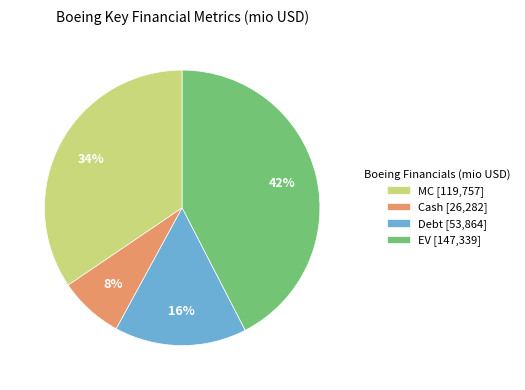

What percentage is the Debt slice, to the nearest percent?

16%